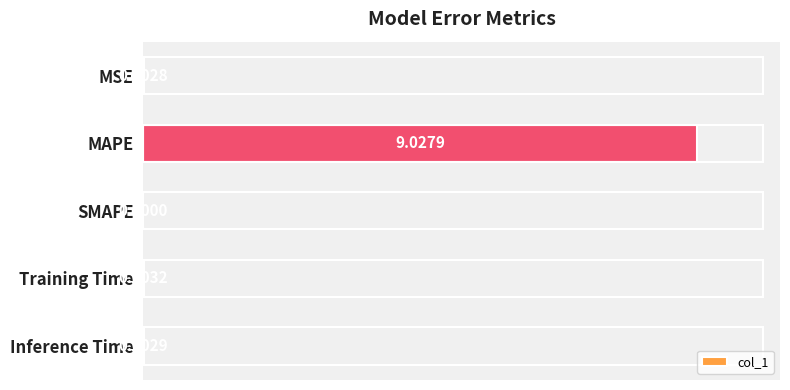

Which has a higher value, Training Time or Inference Time?

Training Time